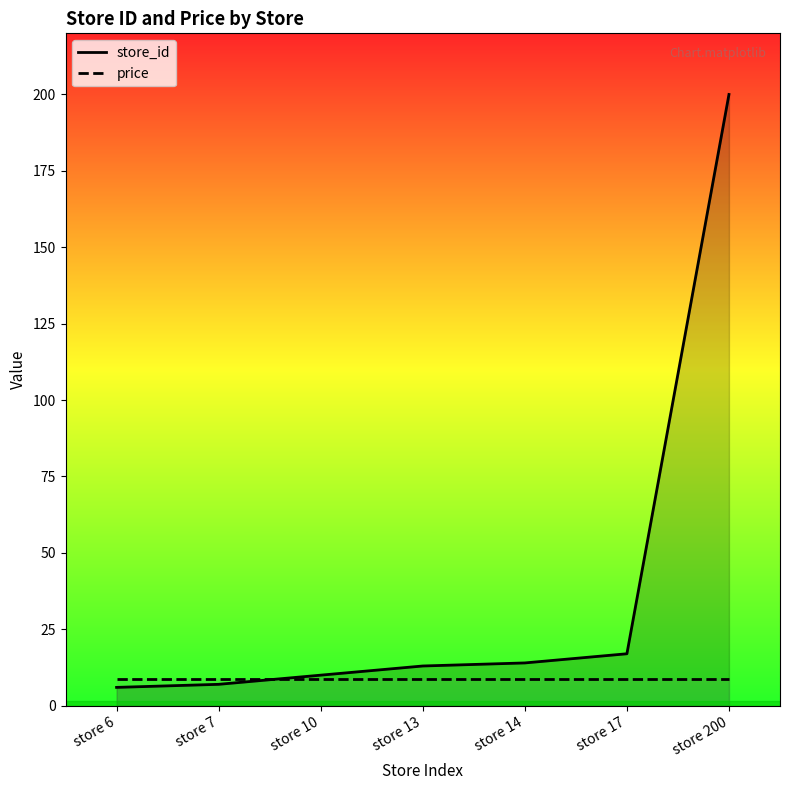

What is the sum of the price values at store 10 and store 14?

17.8